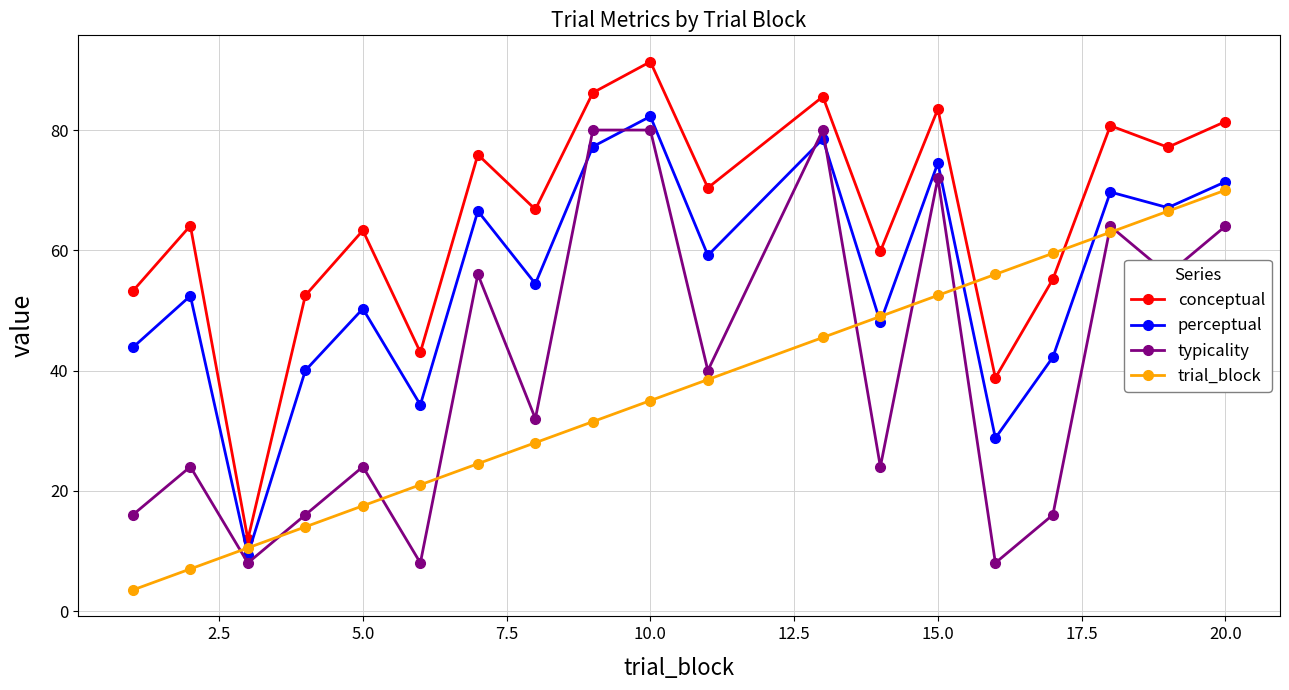

Which series has the largest total across all categories?

conceptual